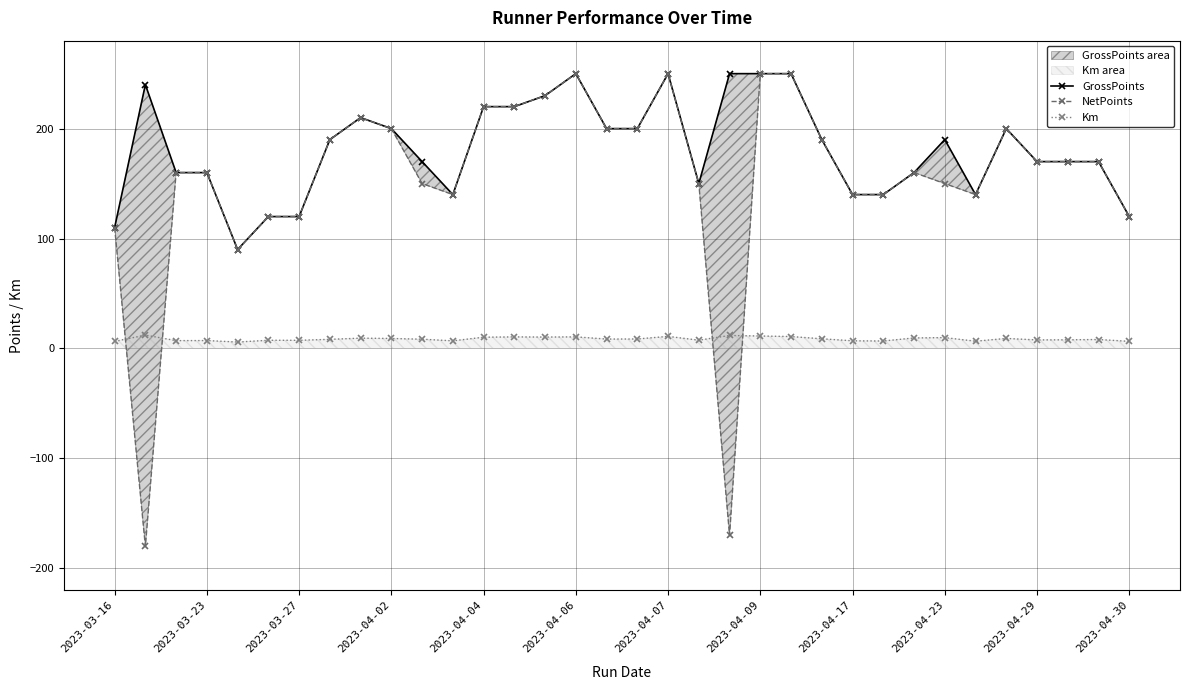

What is the maximum value for Km?

12.2